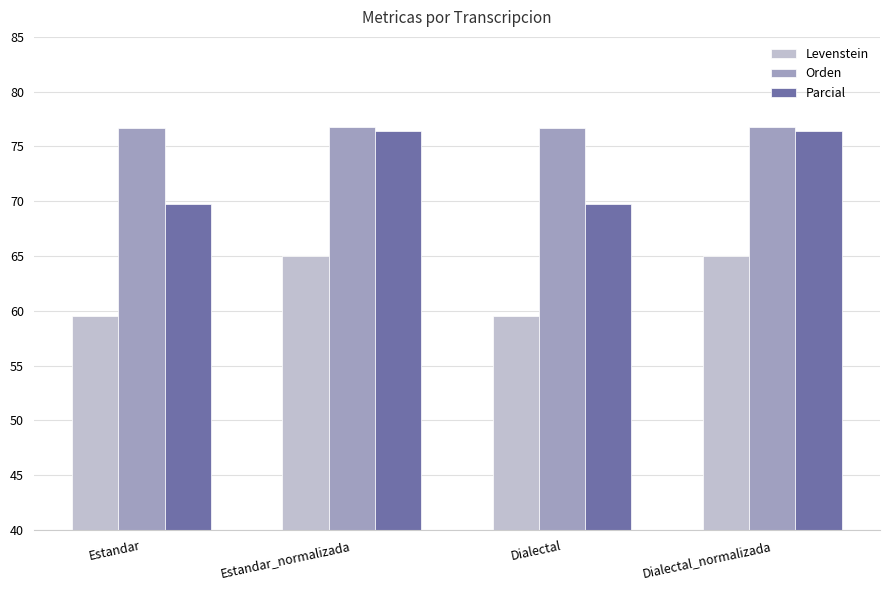

How many groups of bars are there?

4